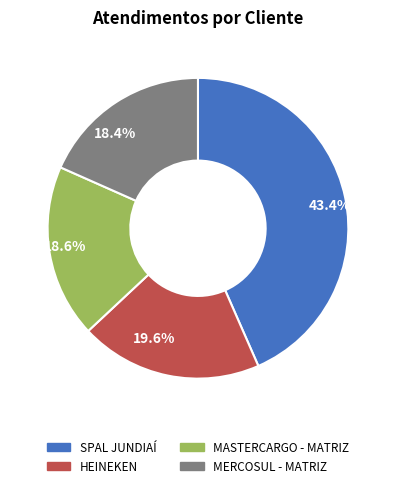

How much of the chart is everything except 43.4%?

56.6%